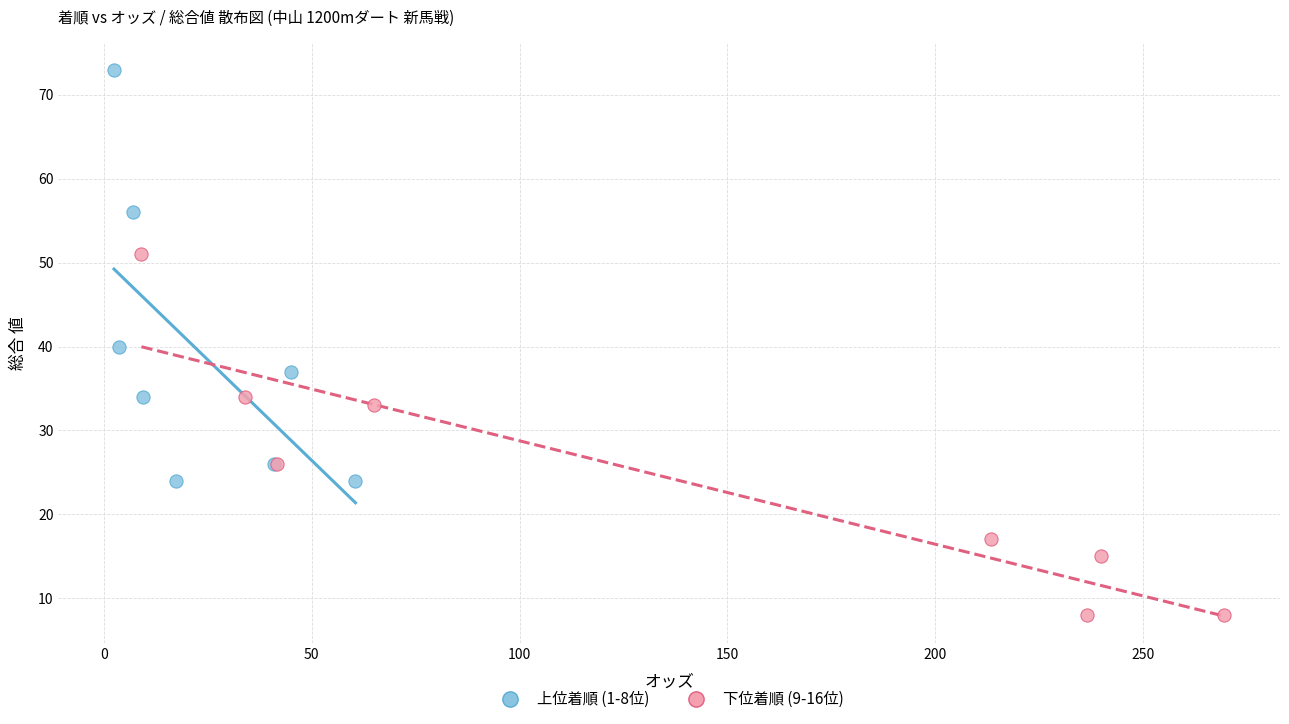

What are all the series names shown in the legend?

上位着順 (1-8位), 下位着順 (9-16位)